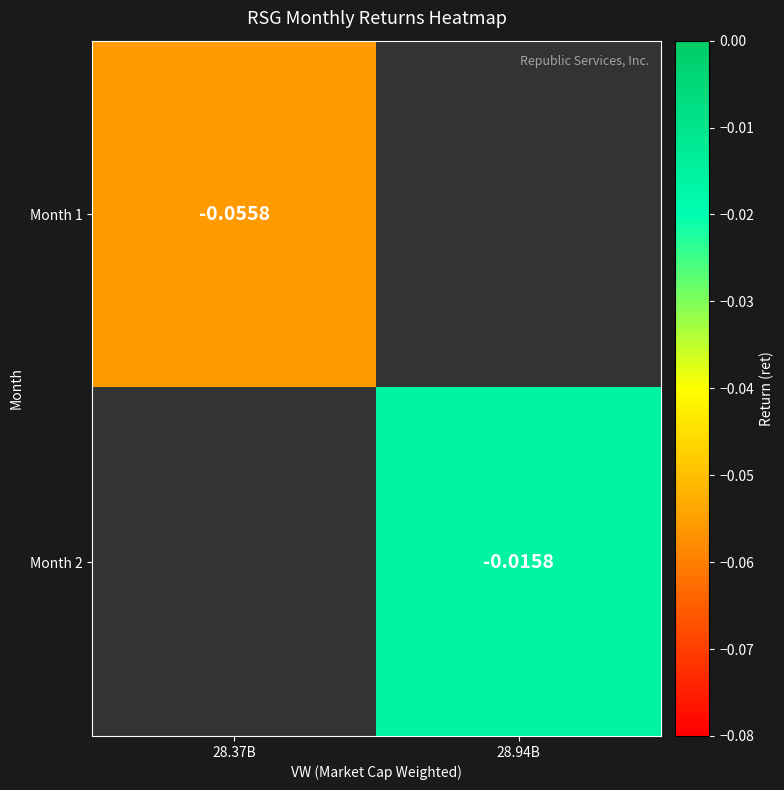

Is the value of Month 1 at 28.37B greater than the value of Month 2 at 28.94B?

No